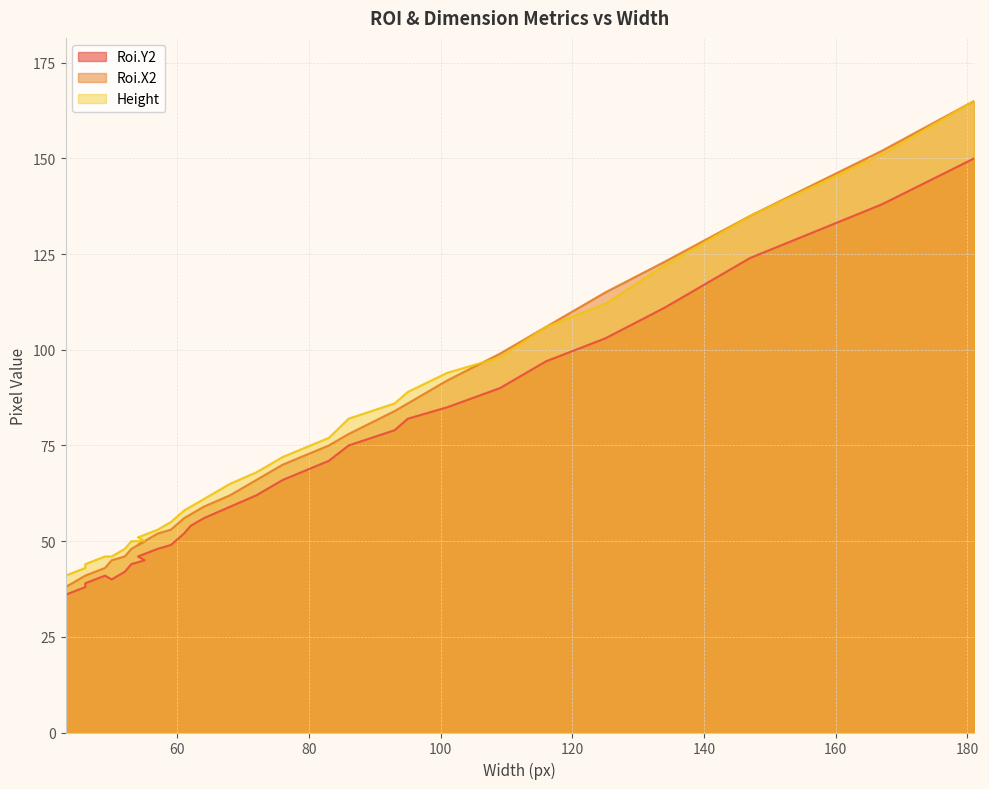

How many interior local valleys does the Roi.Y2 series have?

1